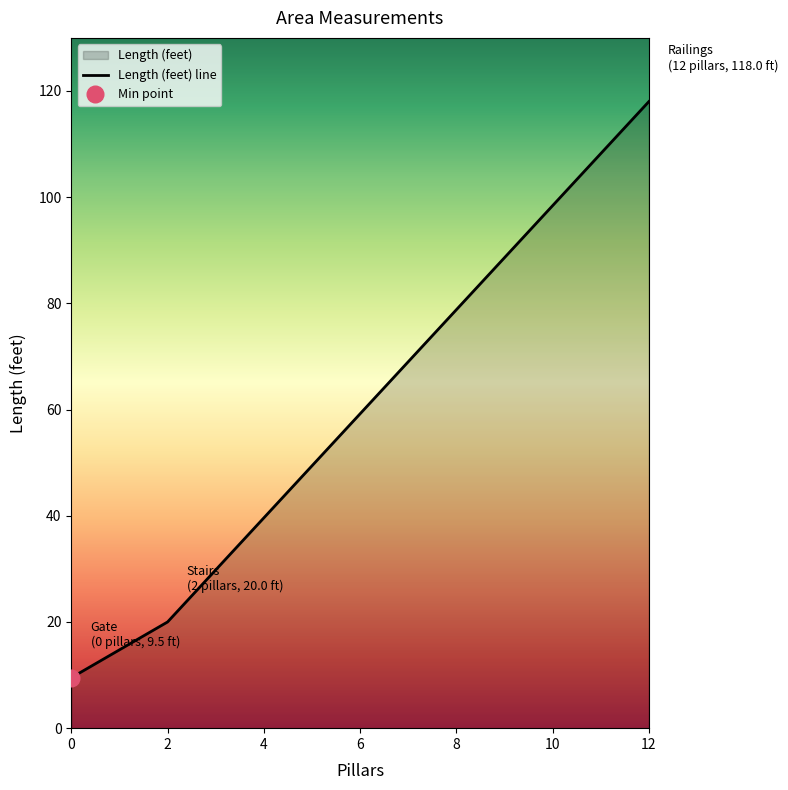

The value of Length (feet) line at 0 is 3.2. True or false?

False